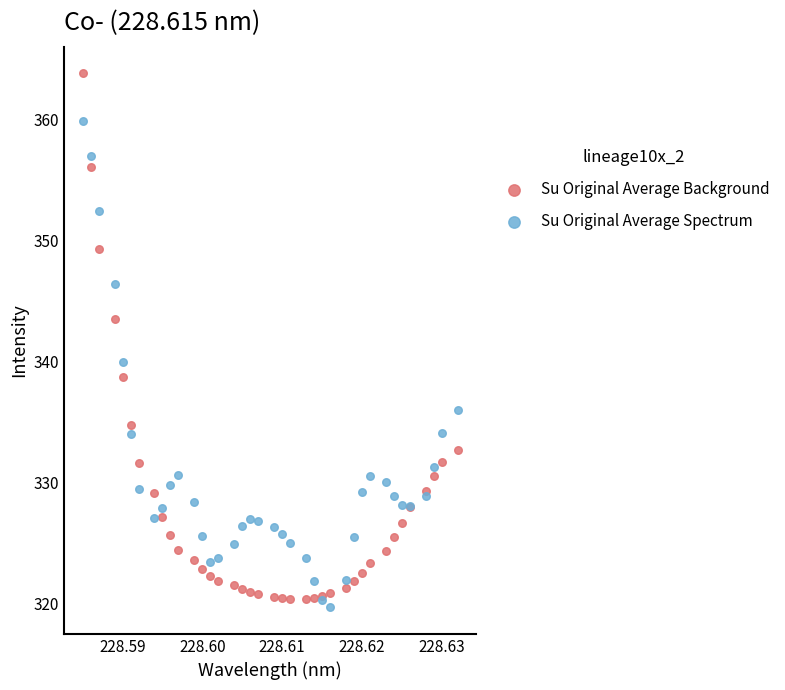

What are all the series names shown in the legend?

Su Original Average Background, Su Original Average Spectrum